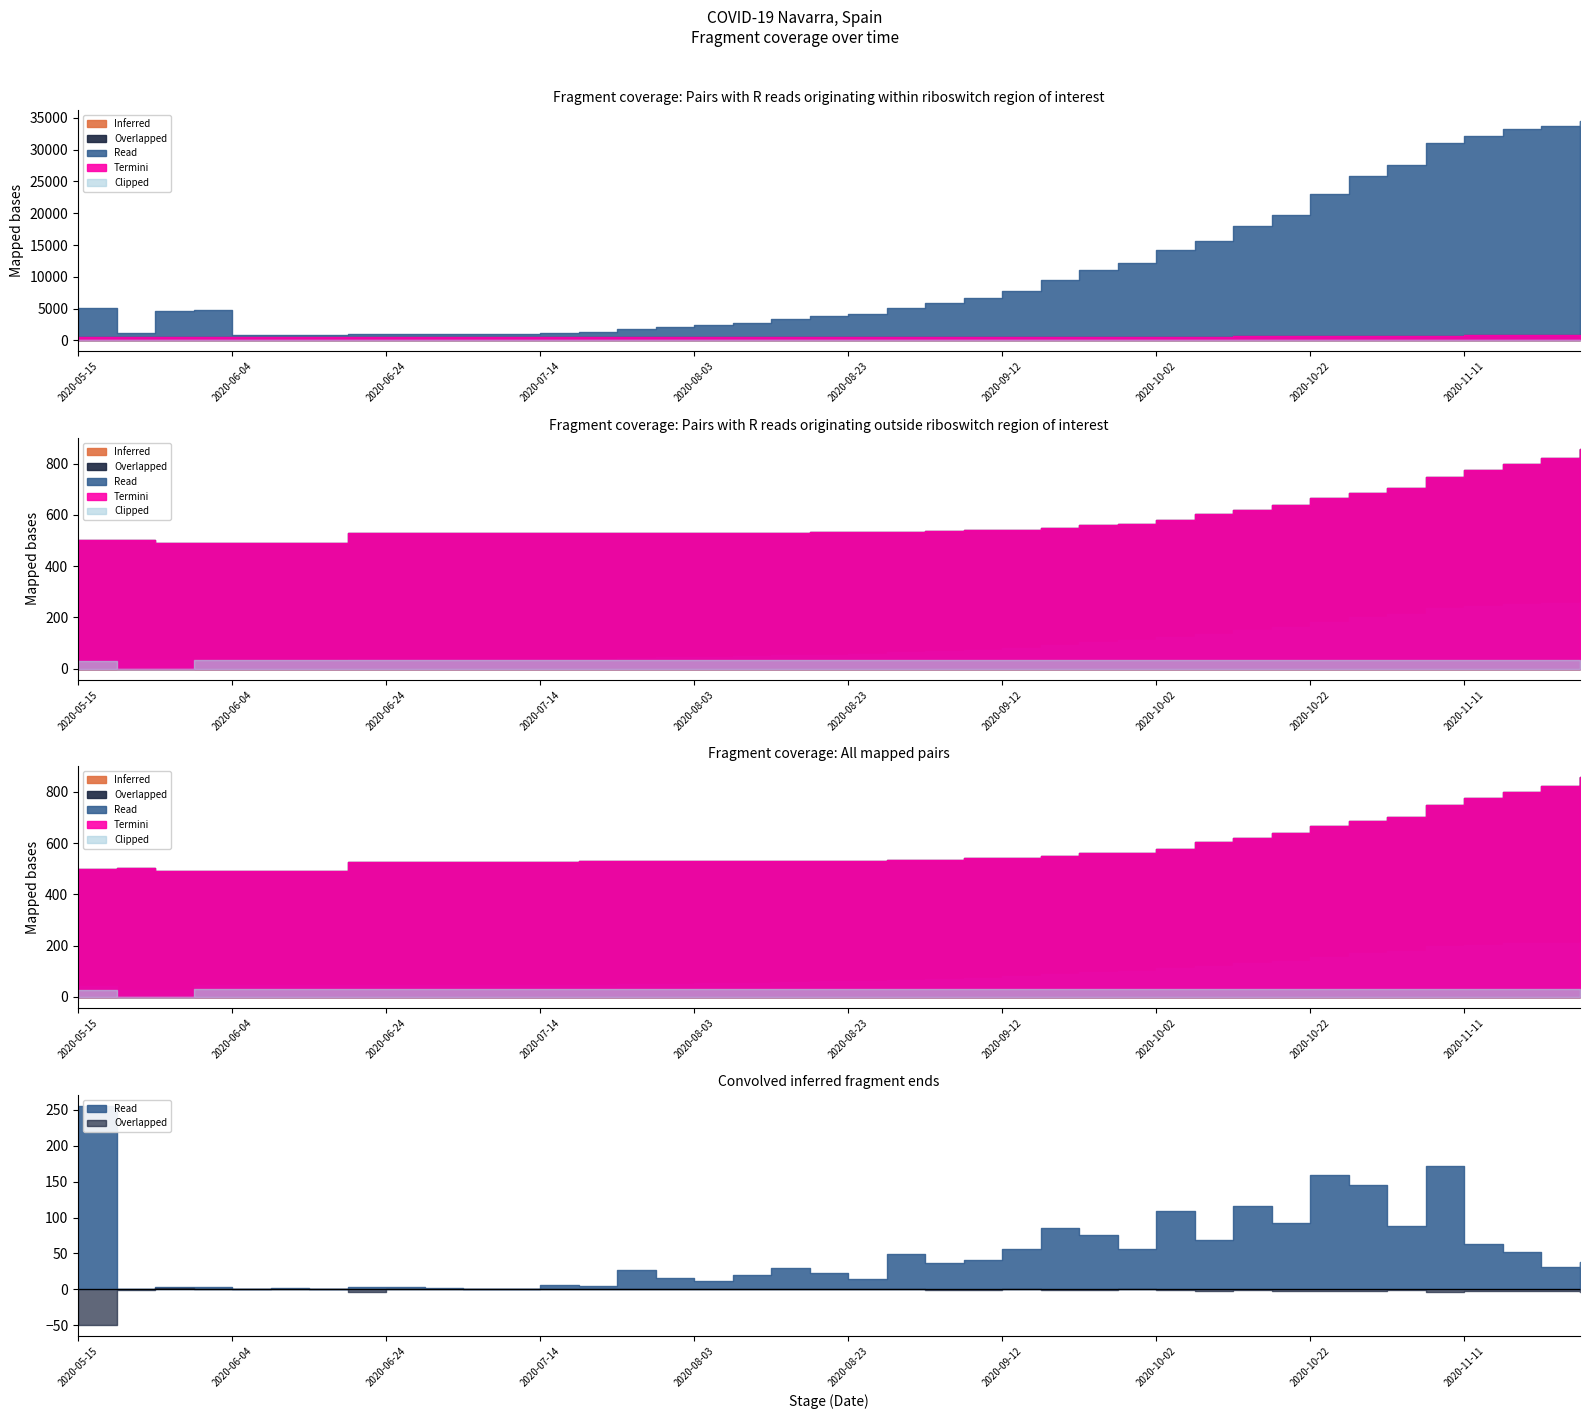

What is the label of the 22nd point from the left?

2020-08-28